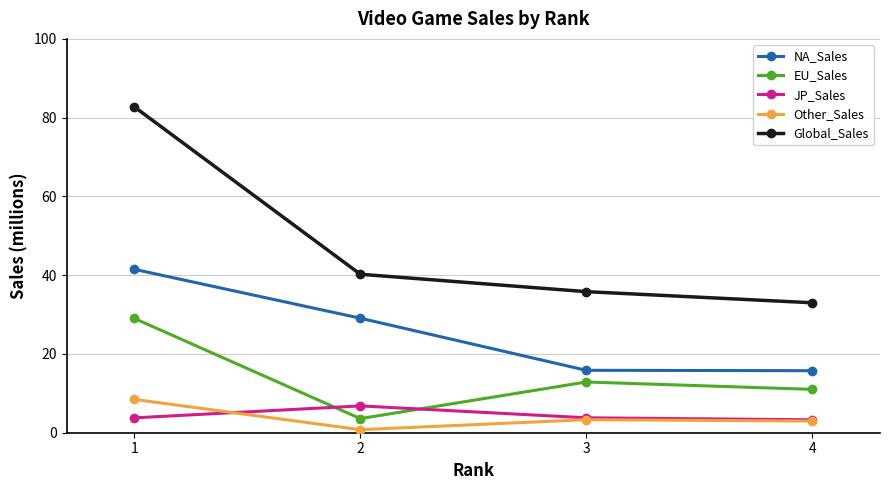

Which series has the largest total across all categories?

Global_Sales